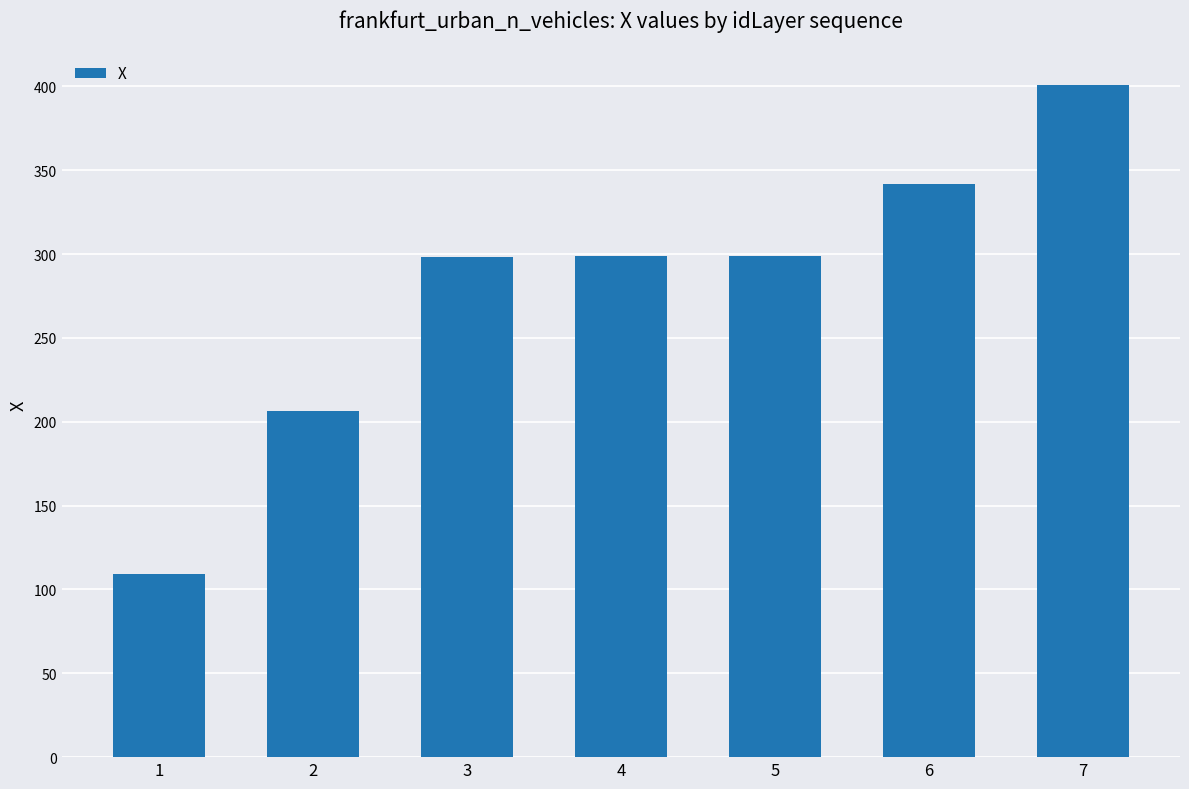

Approximately how many times larger is the value at 6 compared to 3?

1.1